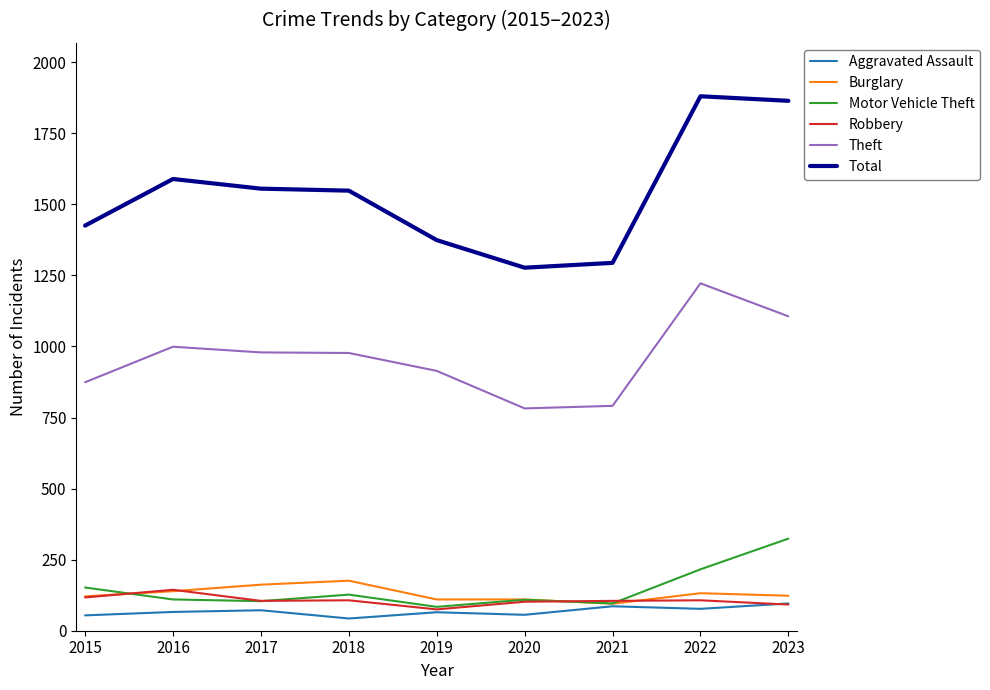

True or false: Motor Vehicle Theft and Theft intersect in this chart.

False